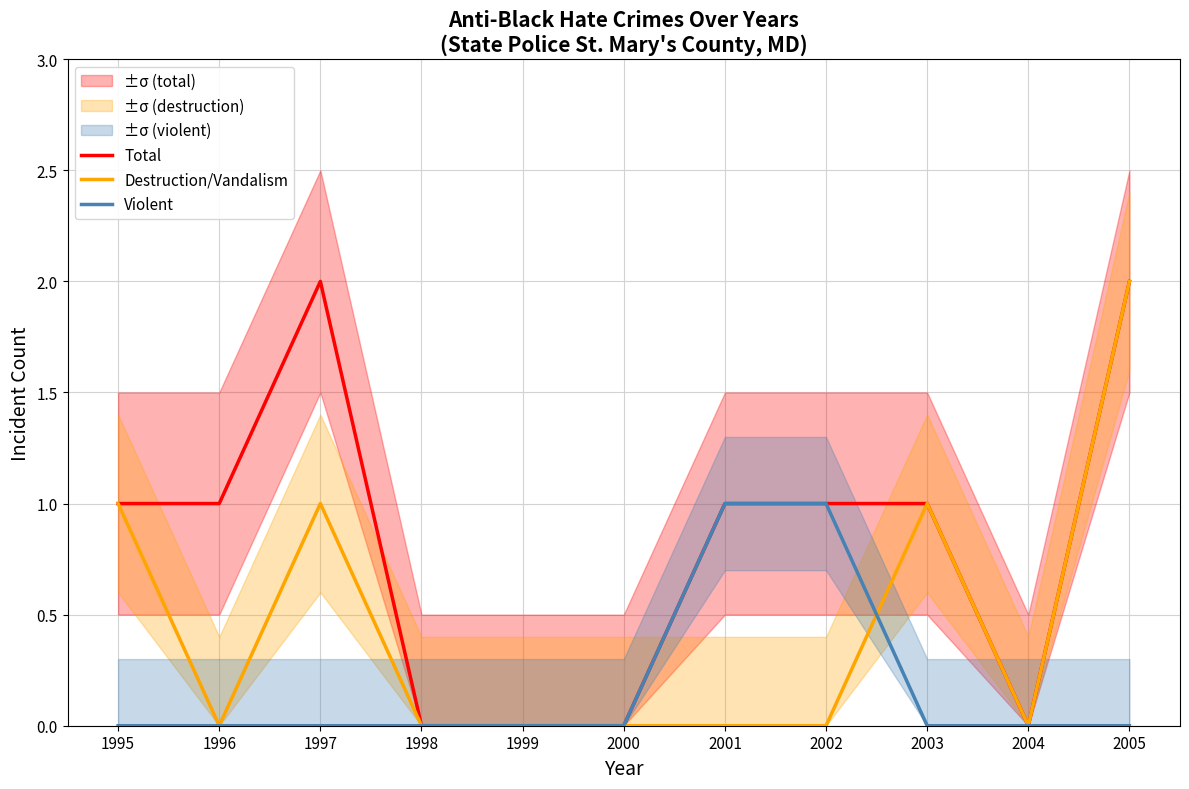

How many lines are shown in the chart?

3